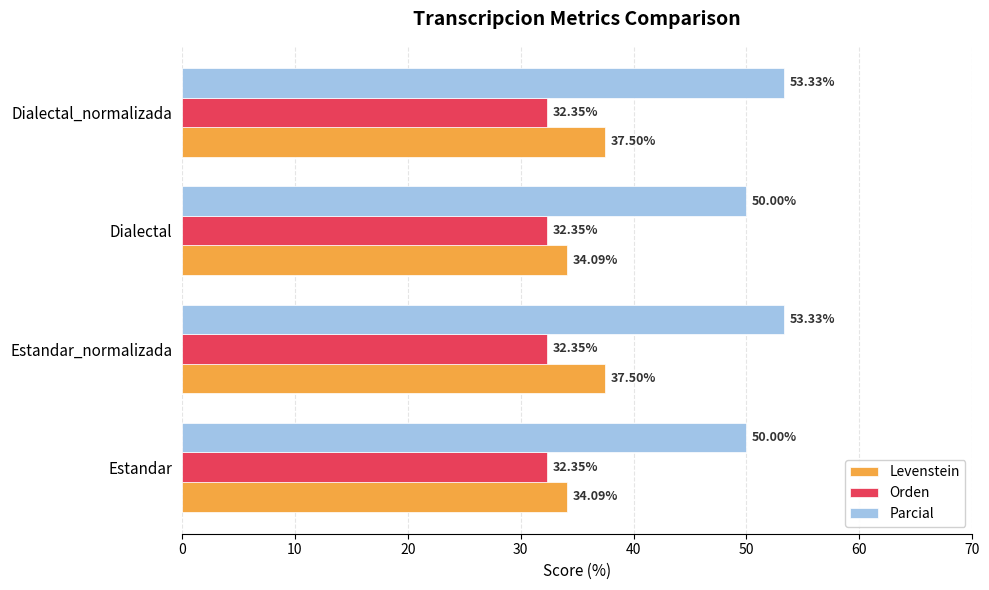

Which series has the largest range (max minus min)?

Levenstein